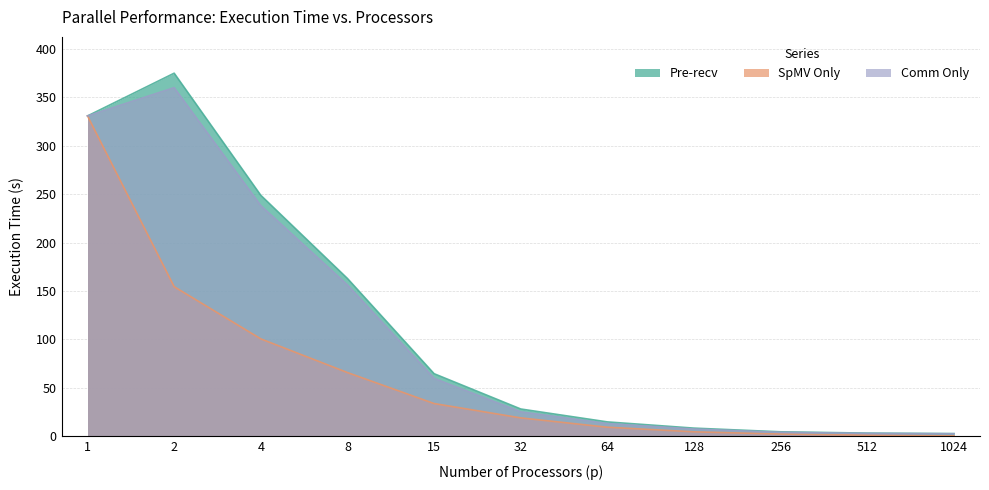

How many distinct data groups are displayed?

3